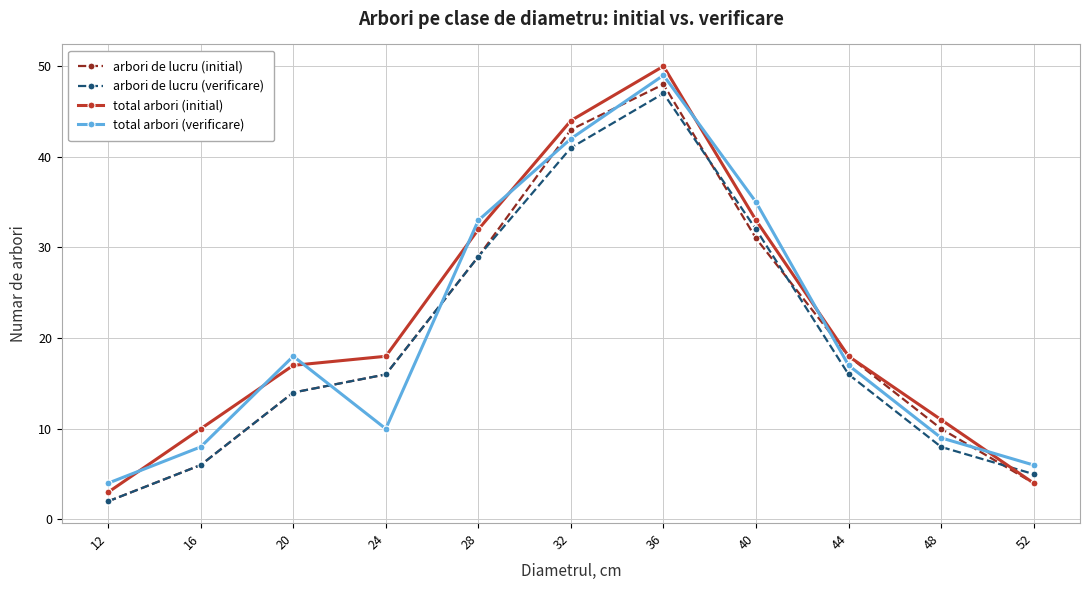

Rank the series by their average value, from lowest to highest.

arbori de lucru (verificare), arbori de lucru (initial), total arbori (verificare), total arbori (initial)